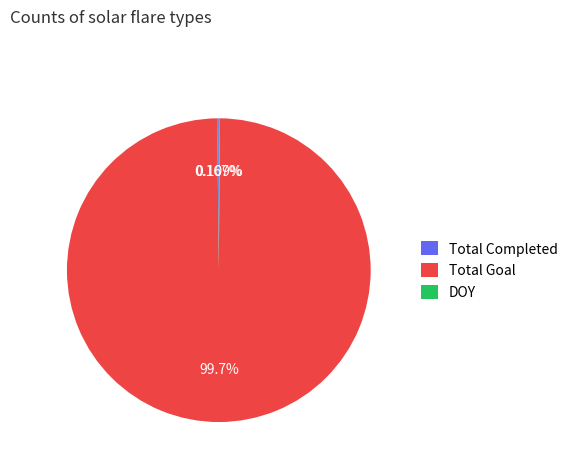

What is the largest slice in the pie chart?

Total Goal